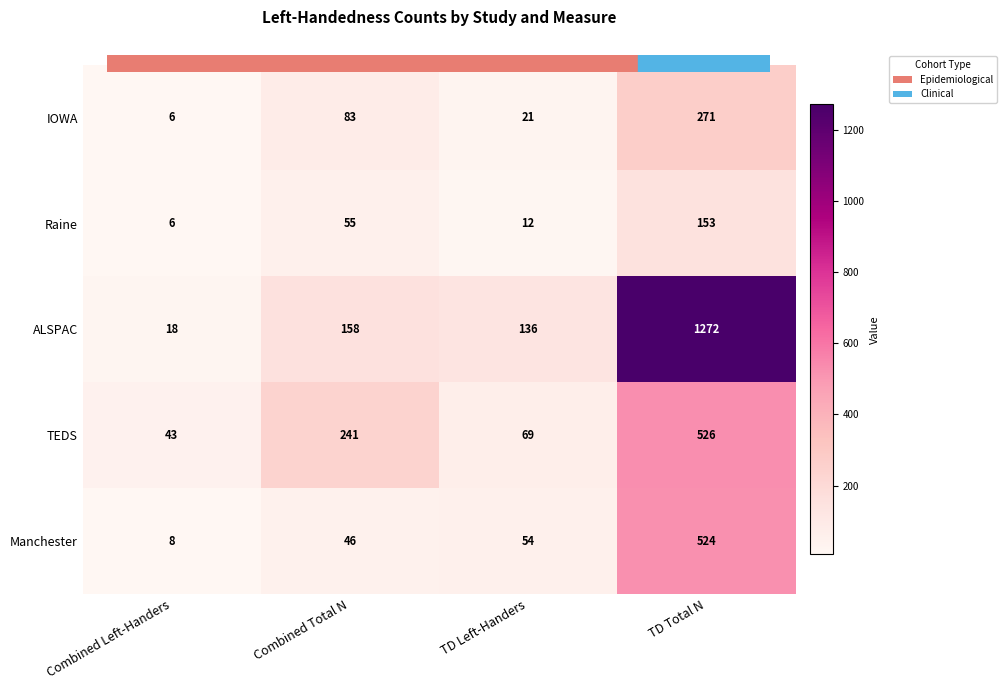

True or false: TEDS has a value of 241 at Combined Total N.

True